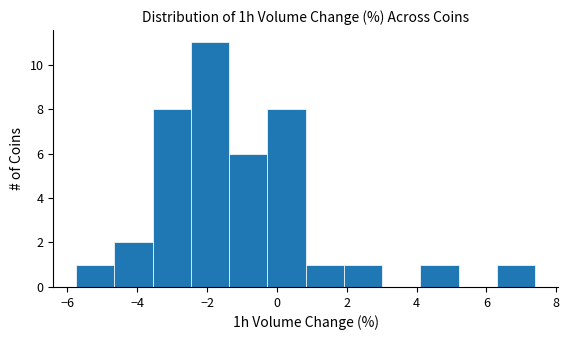

Reading left to right, list every bar in this chart as the range it spans on the x-axis followed by its height. Neither the bar edges nor the heights are printed on the chart, so give them approximately, as read against the axes.

-5.8 to -4.6: 1
-4.6 to -3.6: 2
-3.6 to -2.4: 8
-2.4 to -1.4: 11
-1.4 to -0.2: 6
-0.2 to 0.8: 8
0.8 to 2.0: 1
2.0 to 3.0: 1
3.0 to 4.2: 0
4.2 to 5.2: 1
5.2 to 6.2: 0
6.2 to 7.4: 1